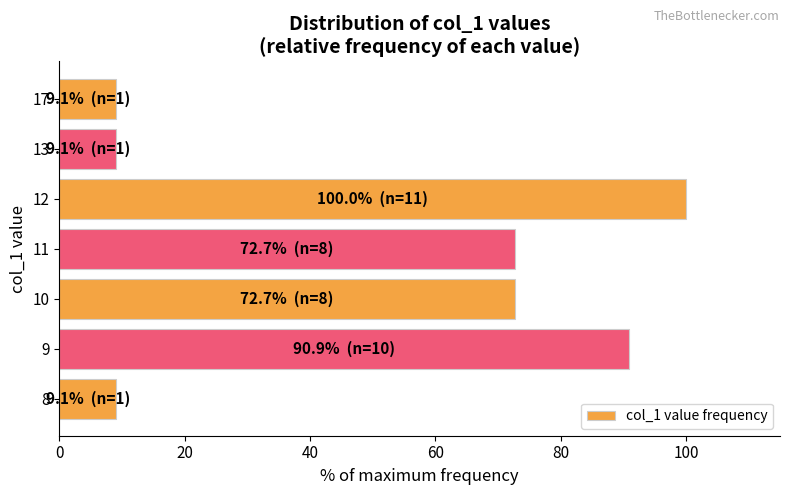

What is the difference between the second highest and second lowest values?

81.8